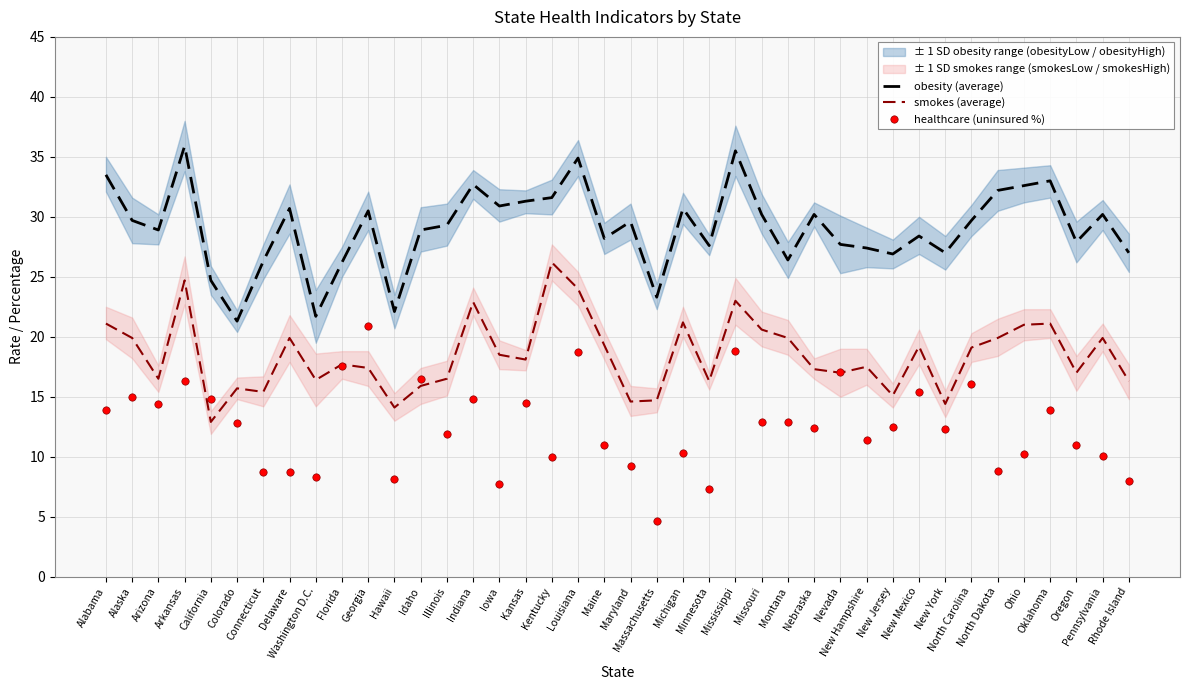

What is the total value across all series at Maine?

58.5